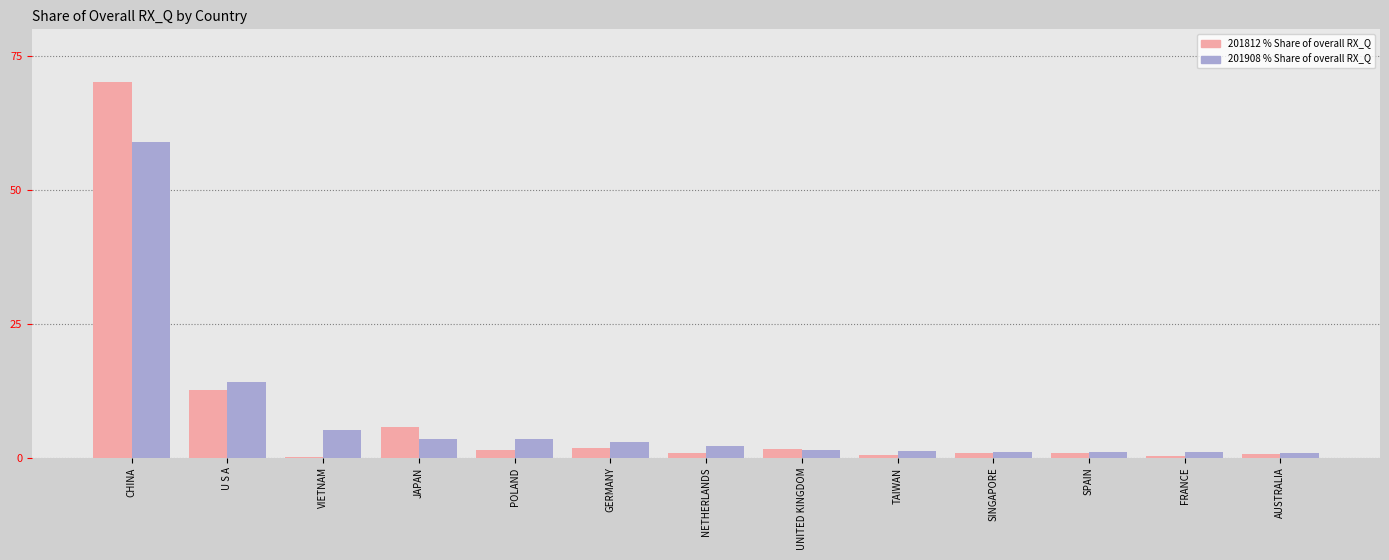

How many distinct data groups are displayed?

2